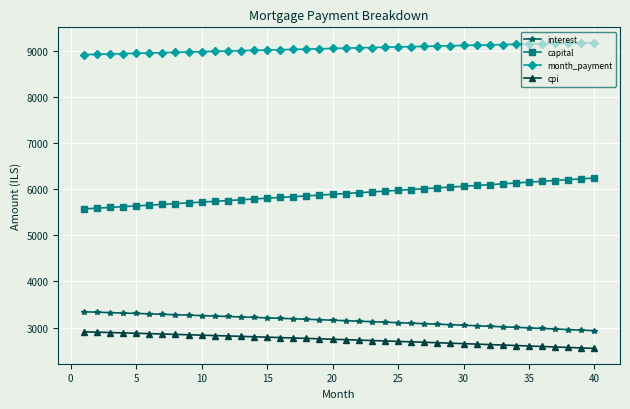

How many data points in cpi are above 2748?

20